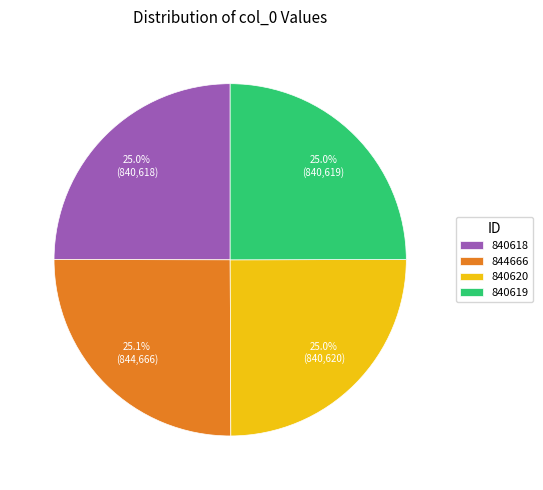

True or false: 840619 accounts for 39% of the total.

False